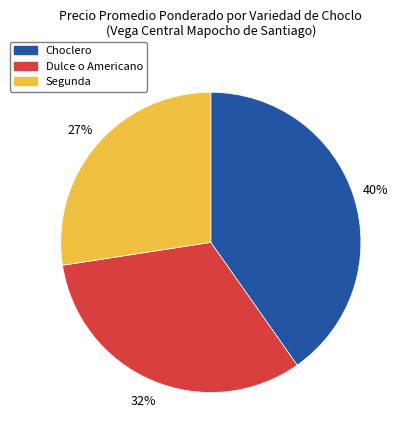

Count the number of slices in the pie.

3